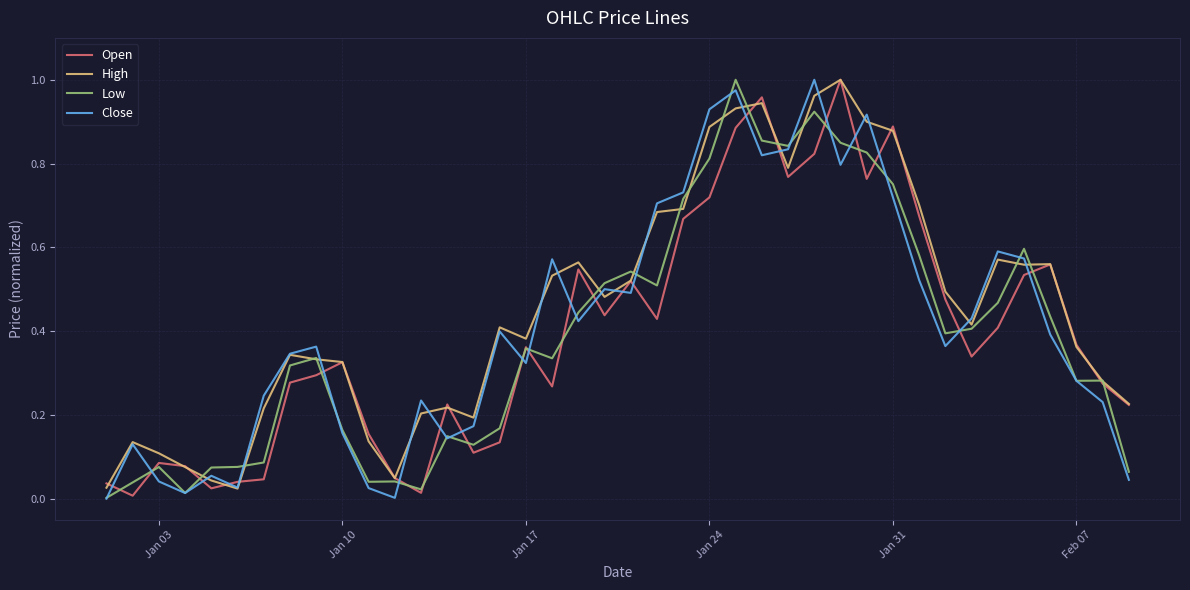

After their last crossing, which series has the higher values: Close or Open?

Open